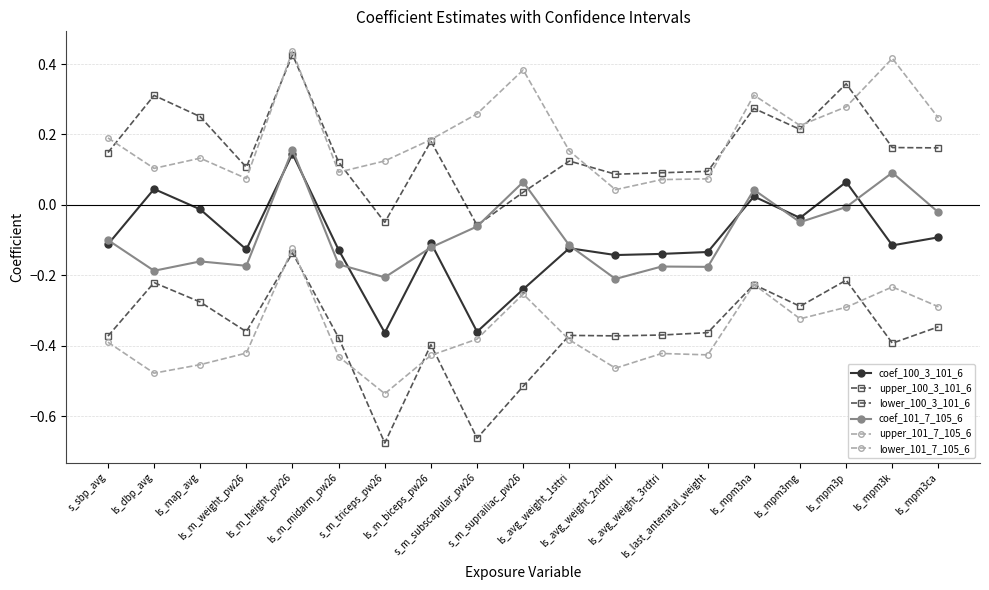

Count the number of data series in this chart.

6